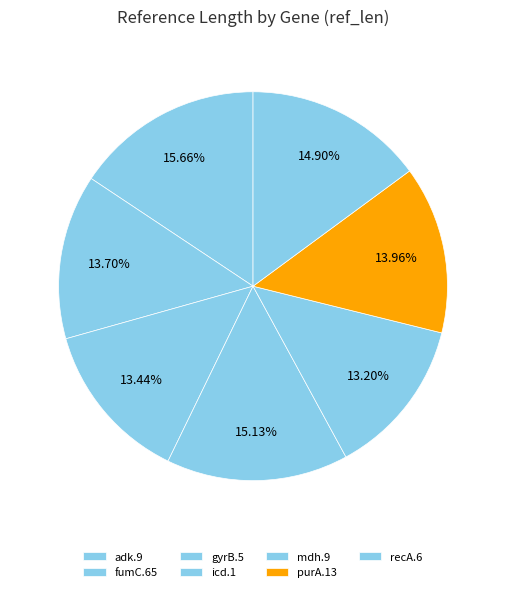

To the nearest percent, what is the average slice percentage?

14%